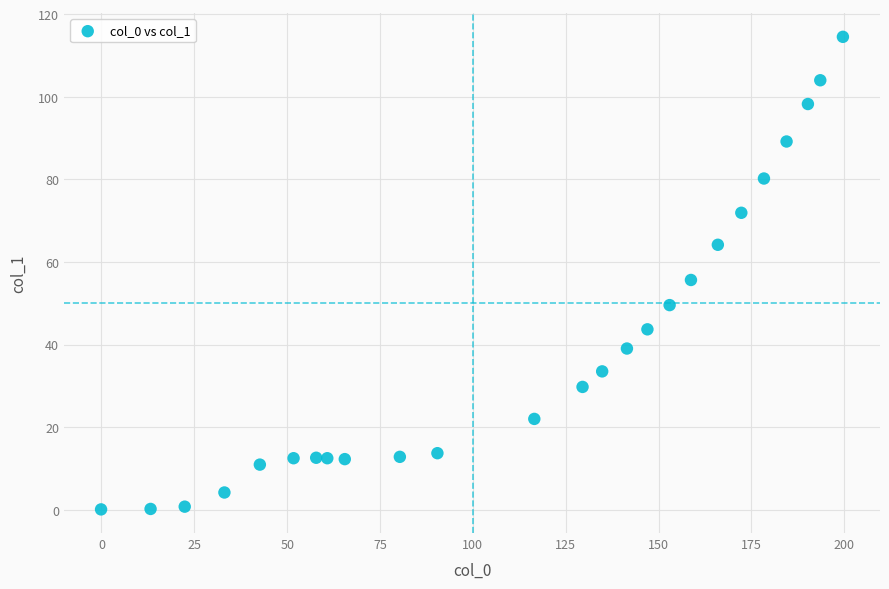

What is the range of X values (max minus min)?

199.8